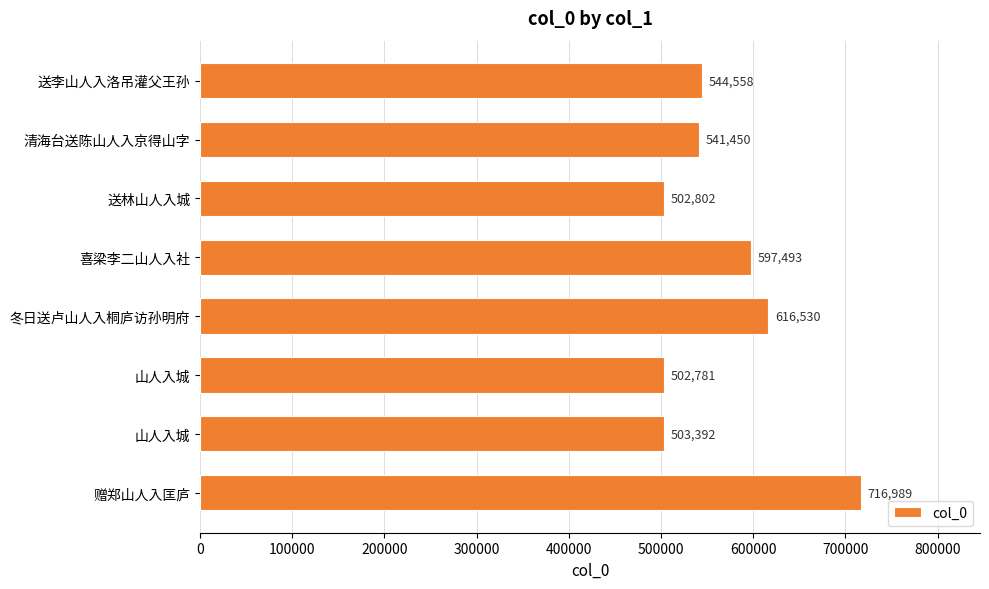

How many data points are less than 544558?

4